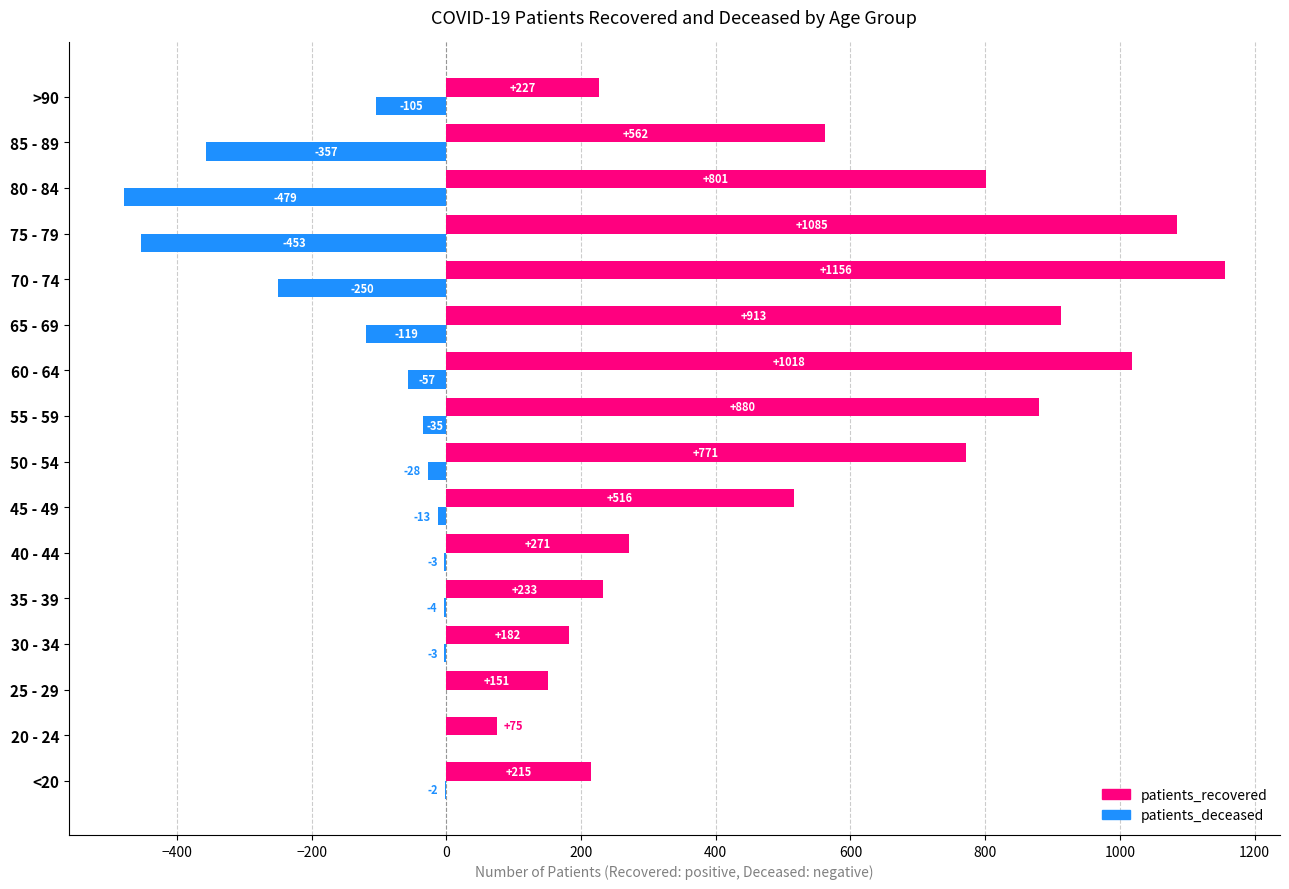

At which label is patients_deceased closest to -239?

70 - 74